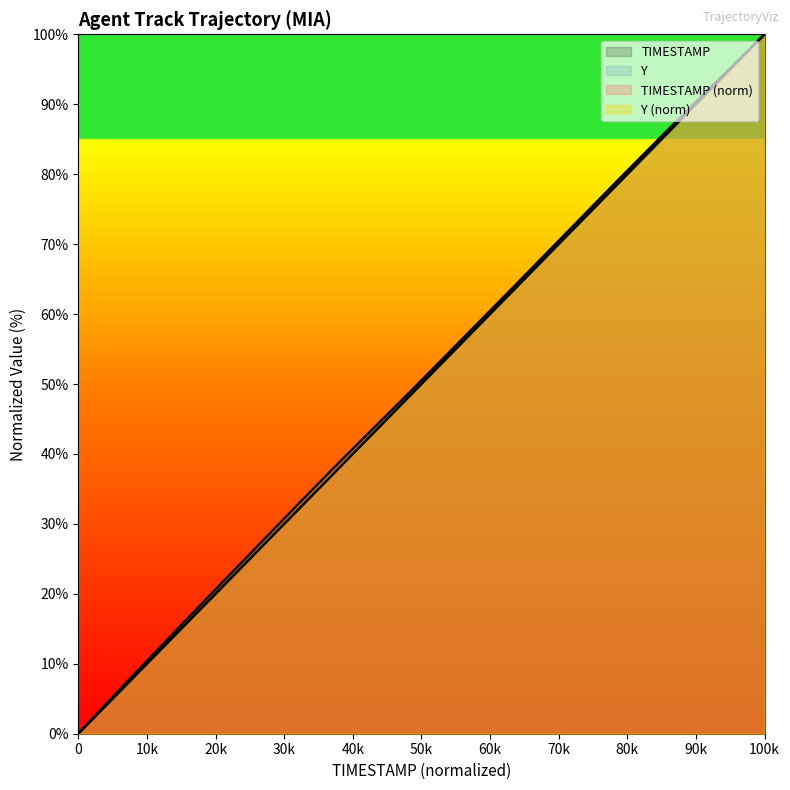

How many positive values does the TIMESTAMP series have?

19